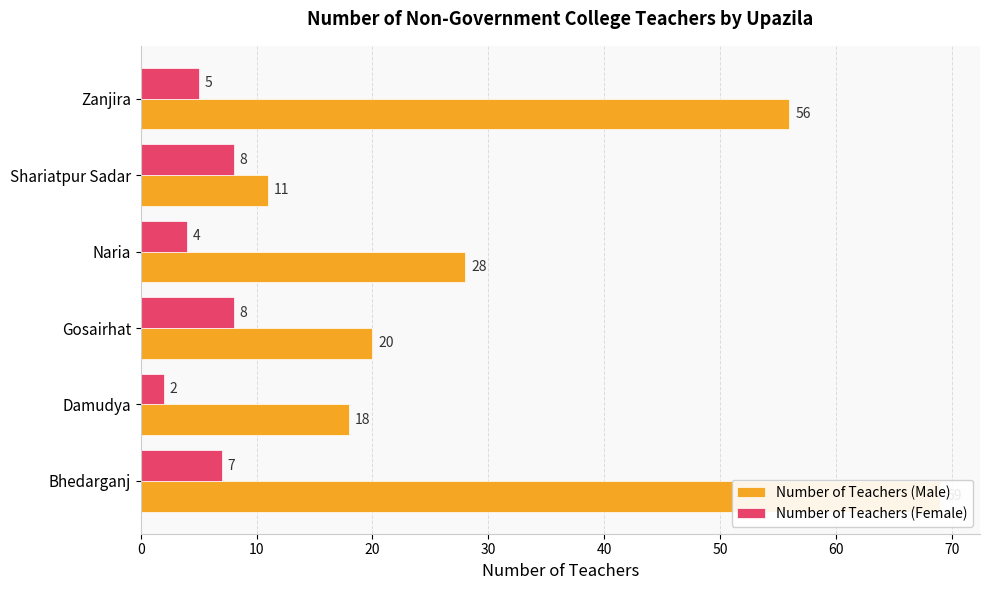

List the series in order of their overall mean, lowest first.

Number of Teachers (Female), Number of Teachers (Male)